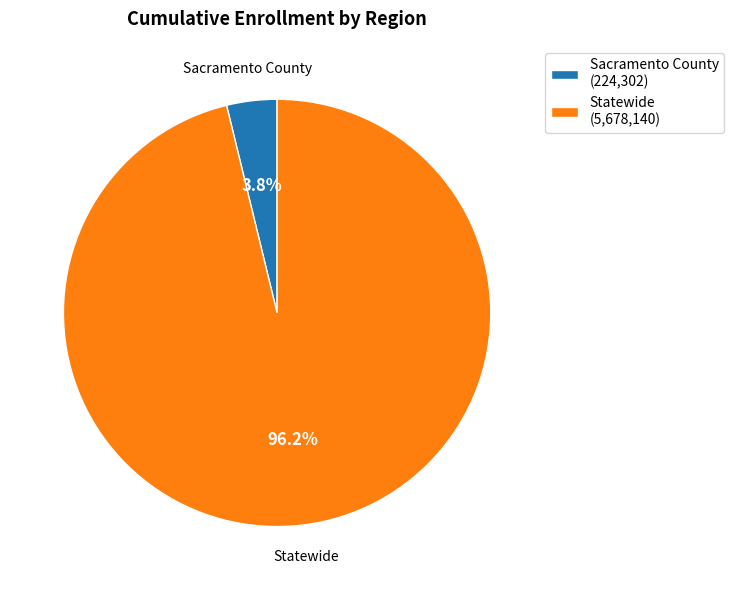

Between Statewide (5,678,140) and Sacramento County (224,302), which is larger?

Statewide (5,678,140)